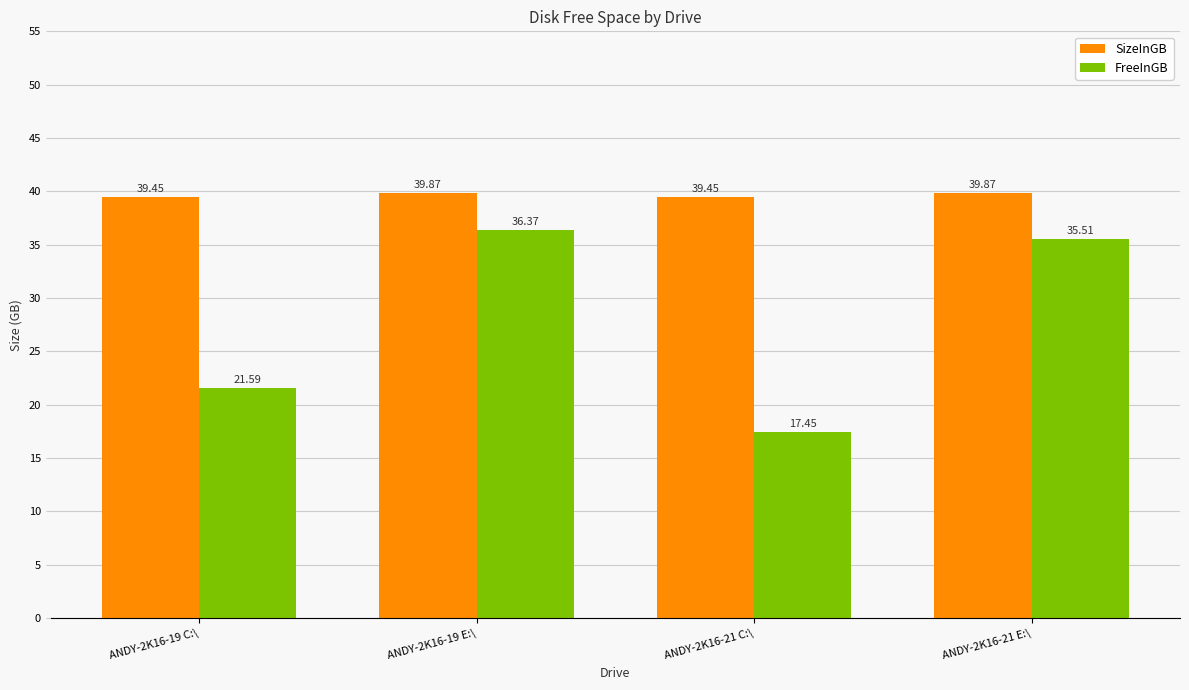

What position from the right is ANDY-2K16-21 C:\?

2